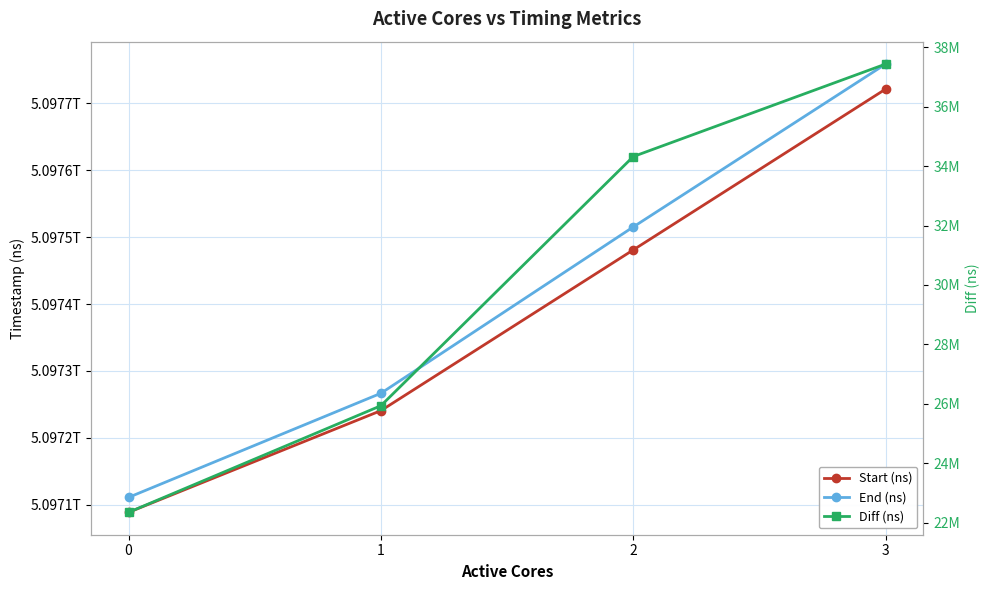

What are all the series names shown in the legend?

Start (ns), End (ns), Diff (ns)